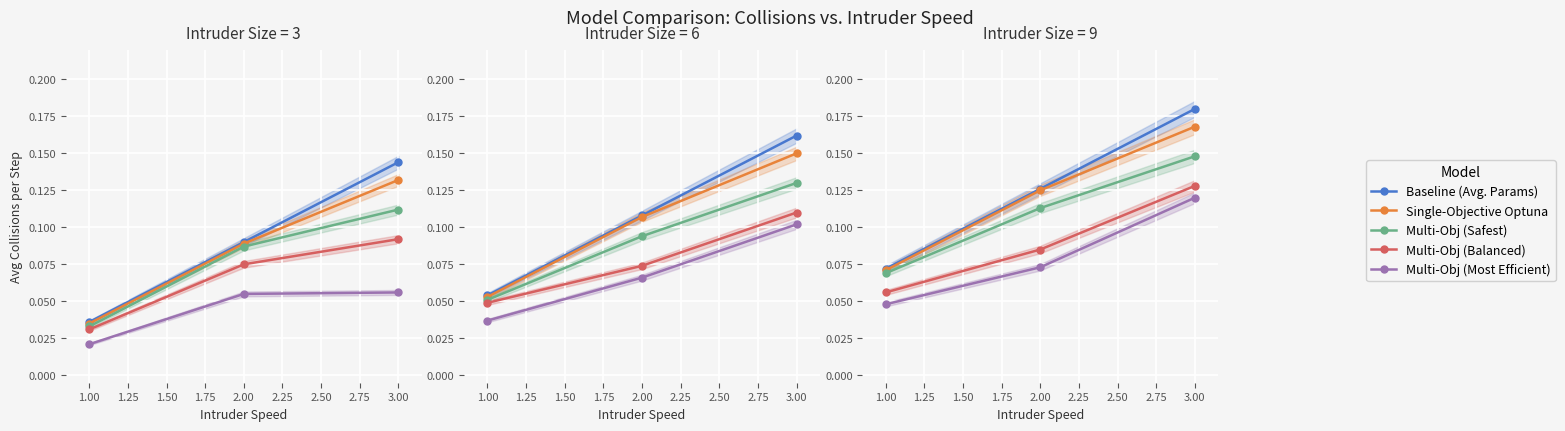

How many data points does each series have?

3